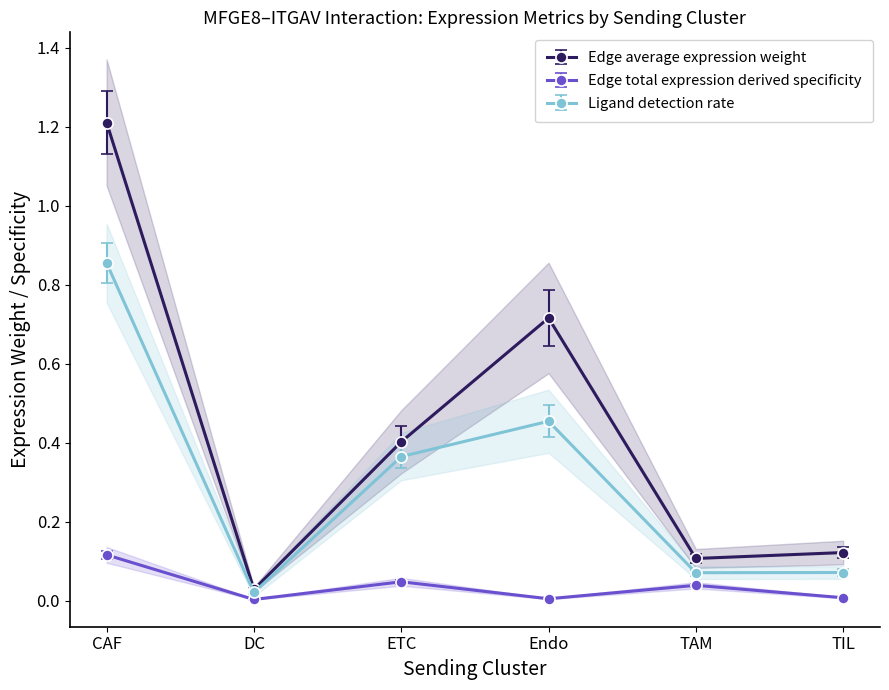

What is the sum of the Edge average expression weight values at TAM and CAF?

1.3